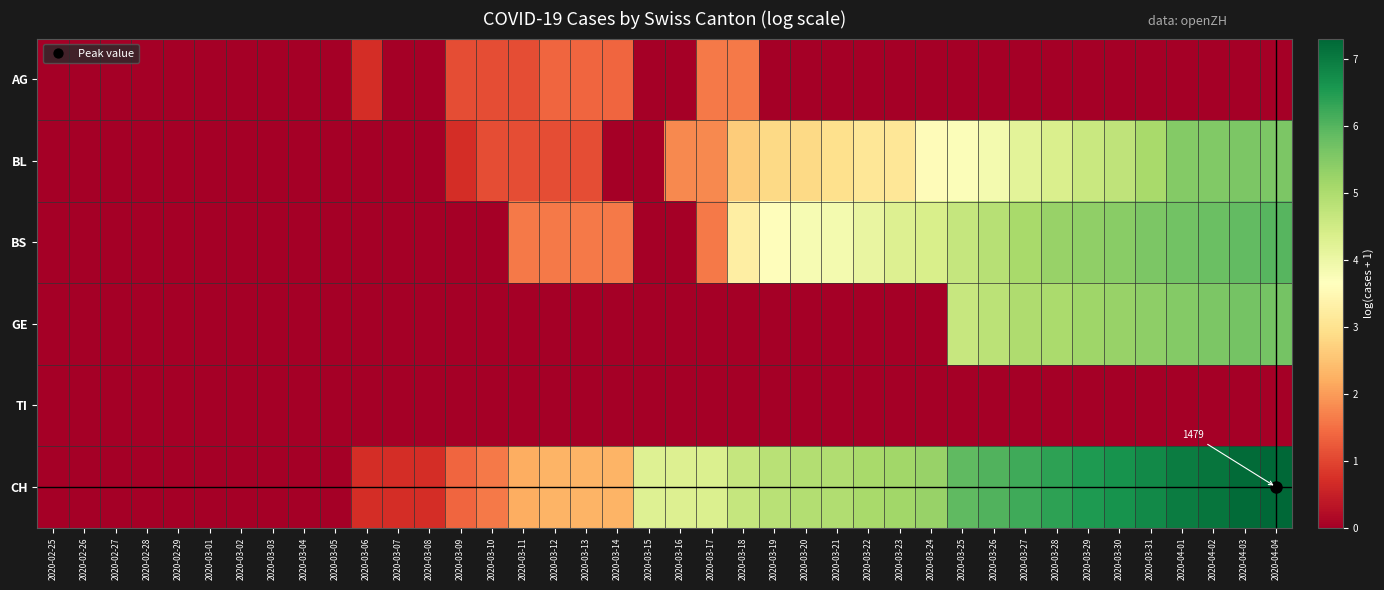

Which category has the lowest value in the GE series?

2020-02-25